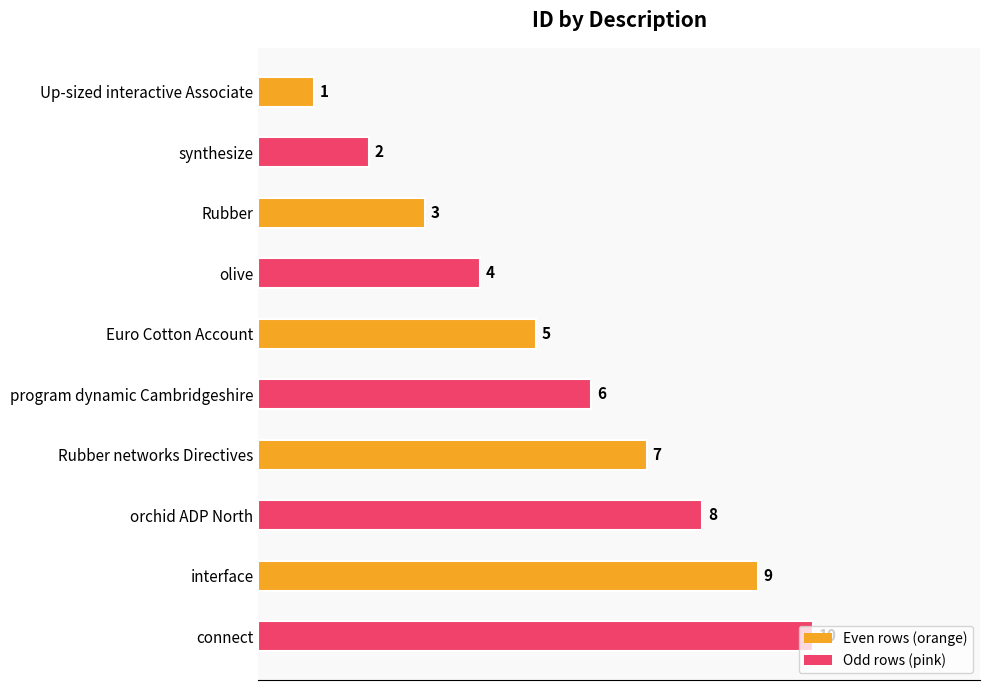

Count the number of data series in this chart.

1